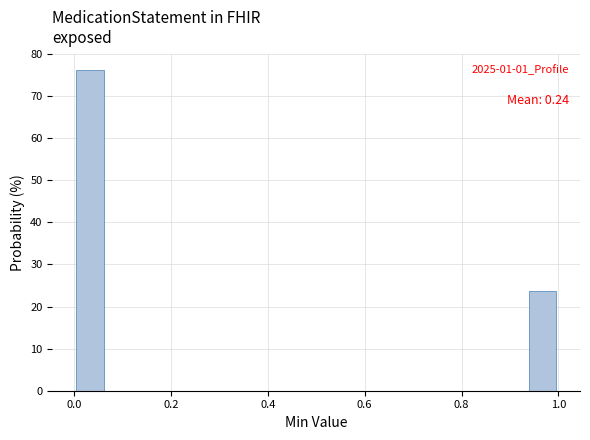

Around what value on the x-axis is the tallest bar? Give the approximate position of its centre, as read against the axis.

0.04